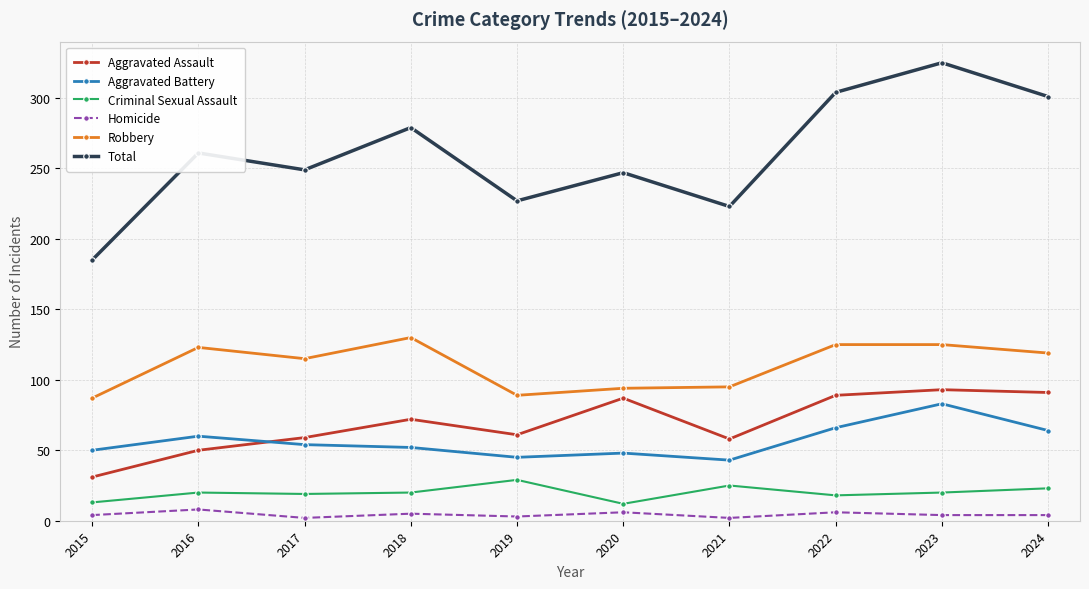

True or false: Aggravated Assault and Homicide intersect in this chart.

False